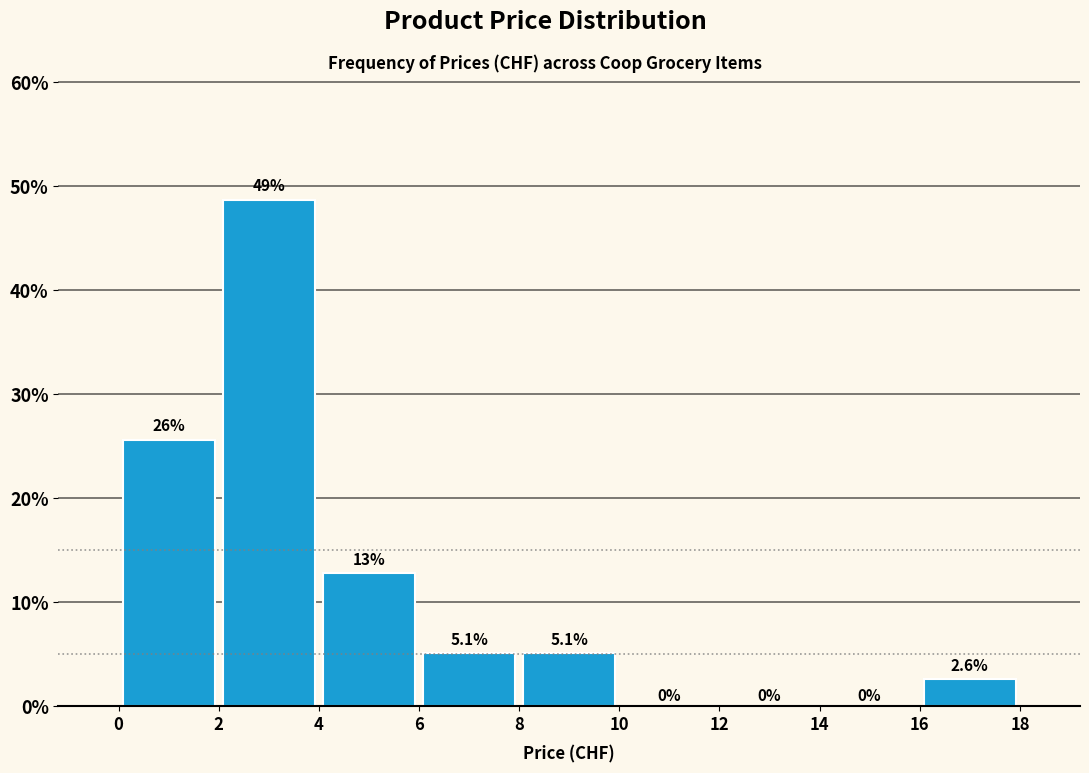

Over which range of the x-axis is the bar tallest?

2 to 4